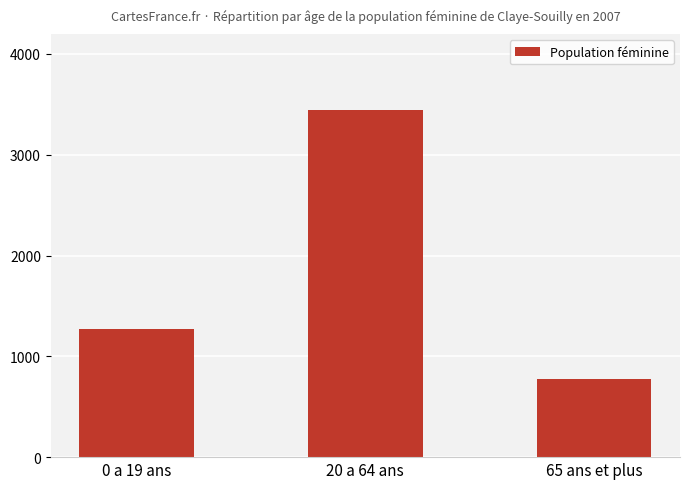

What is the minimum value shown in the chart?

779.7